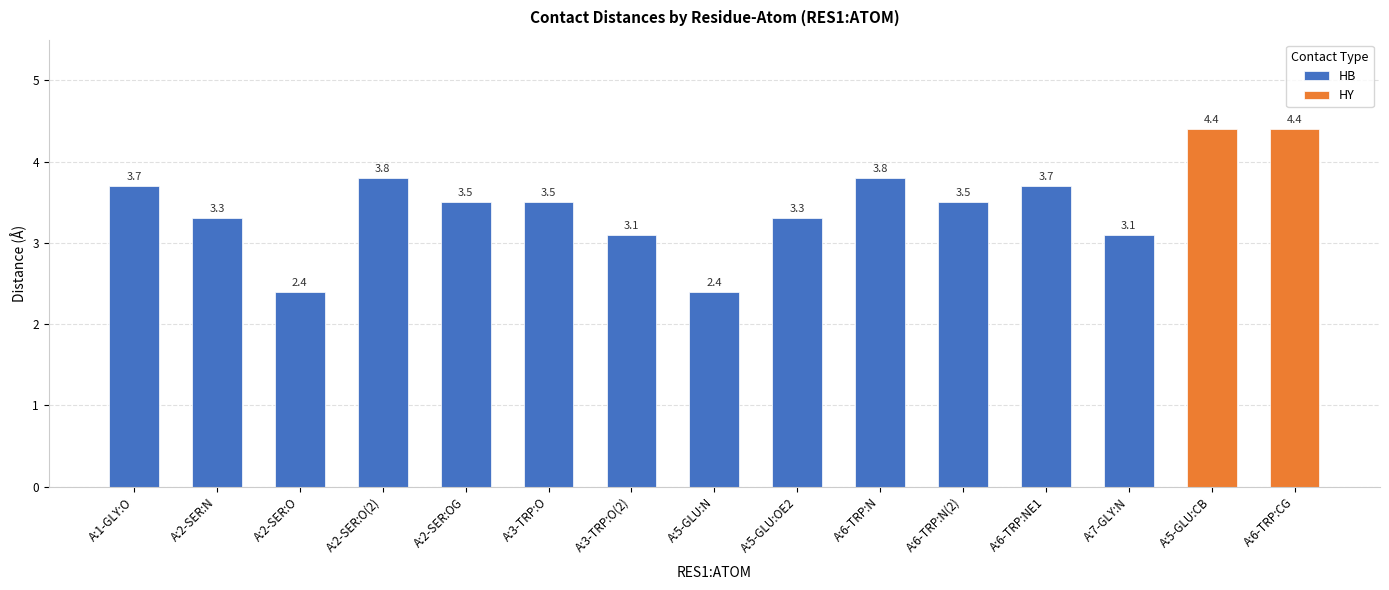

True or false: HB has a value of 3.3 at A:2-SER:N.

True